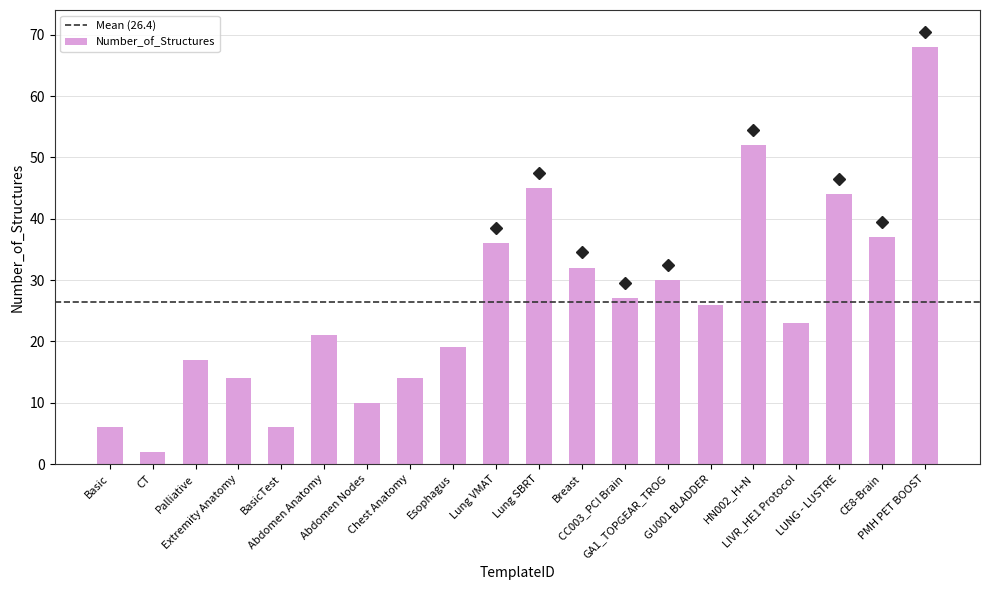

Does the chart contain stacked bars?

No